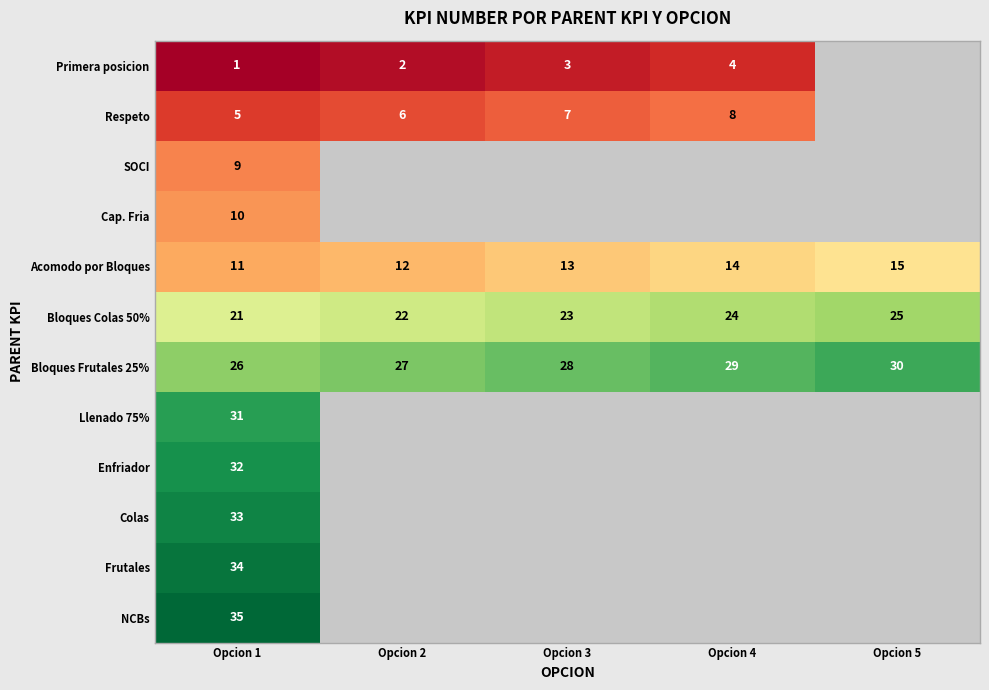

List the labels in order of Acomodo por Bloques value, smallest first.

Opcion 1, Opcion 2, Opcion 3, Opcion 4, Opcion 5